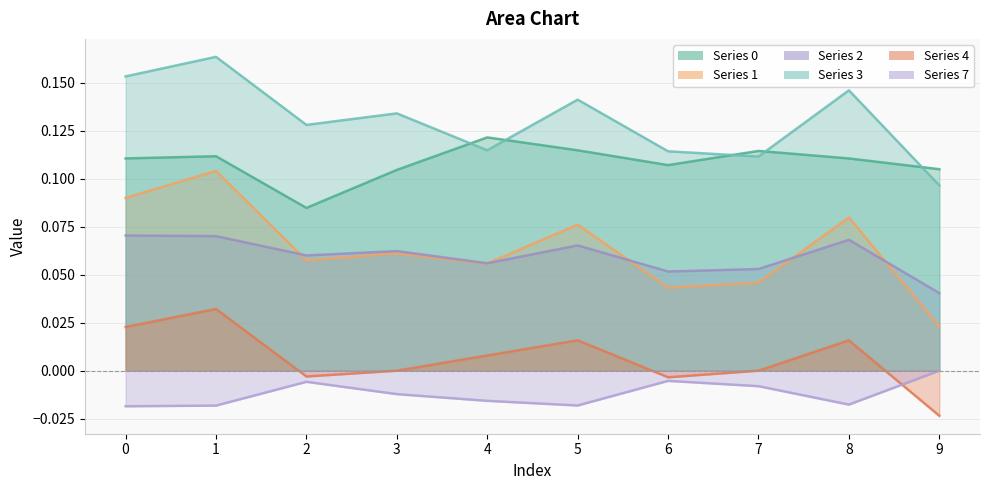

At 5, list the series in order from smallest to largest.

7, 4, 2, 1, 0, 3